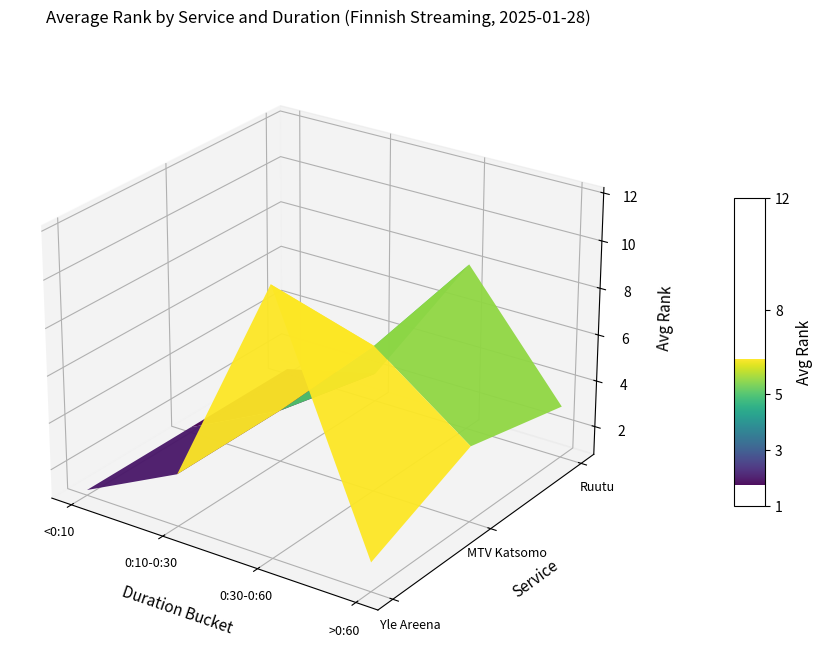

Between Ruutu and 3, which is larger?

Ruutu